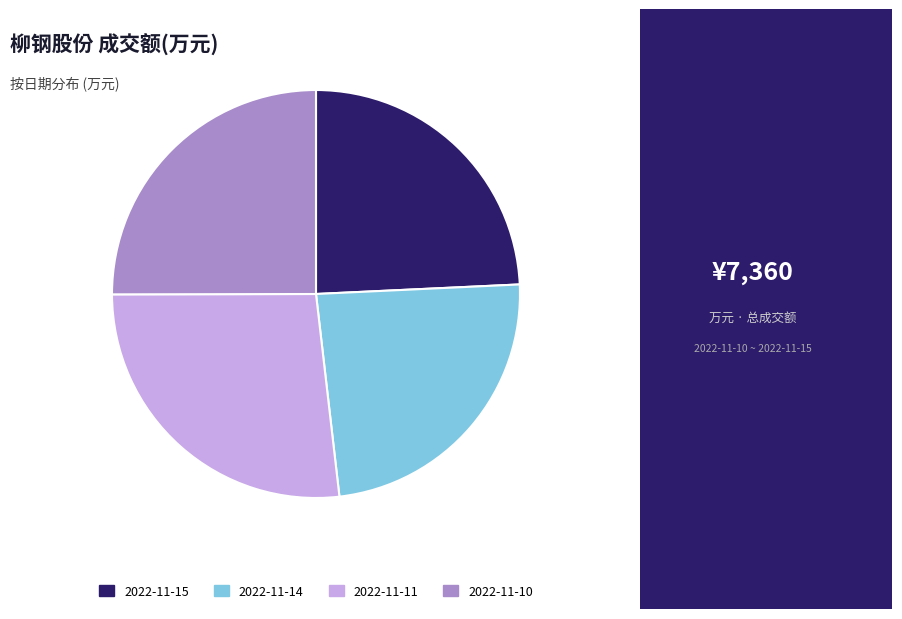

Count the number of slices in the pie.

4